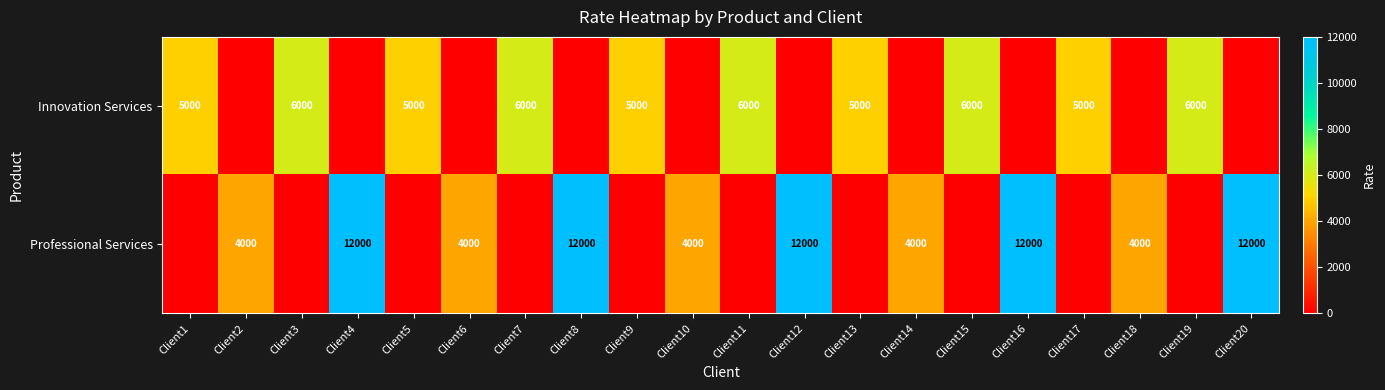

The value of Professional Services at Client16 is 7042. True or false?

False